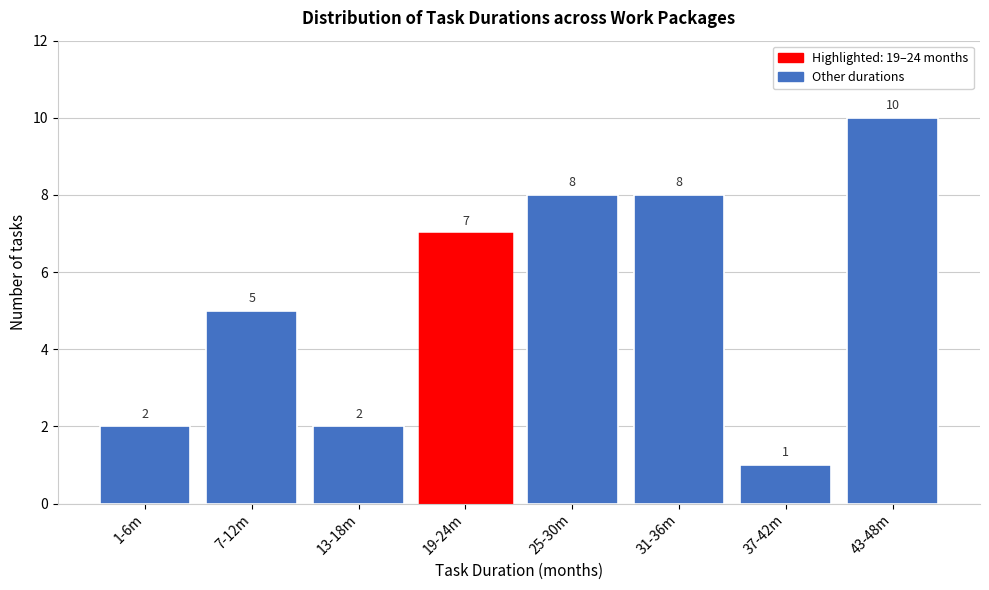

Reading left to right, transcribe all the data shown in this chart.

1-6m=2	7-12m=5	13-18m=2	19-24m=7	25-30m=8	31-36m=8	37-42m=1	43-48m=10